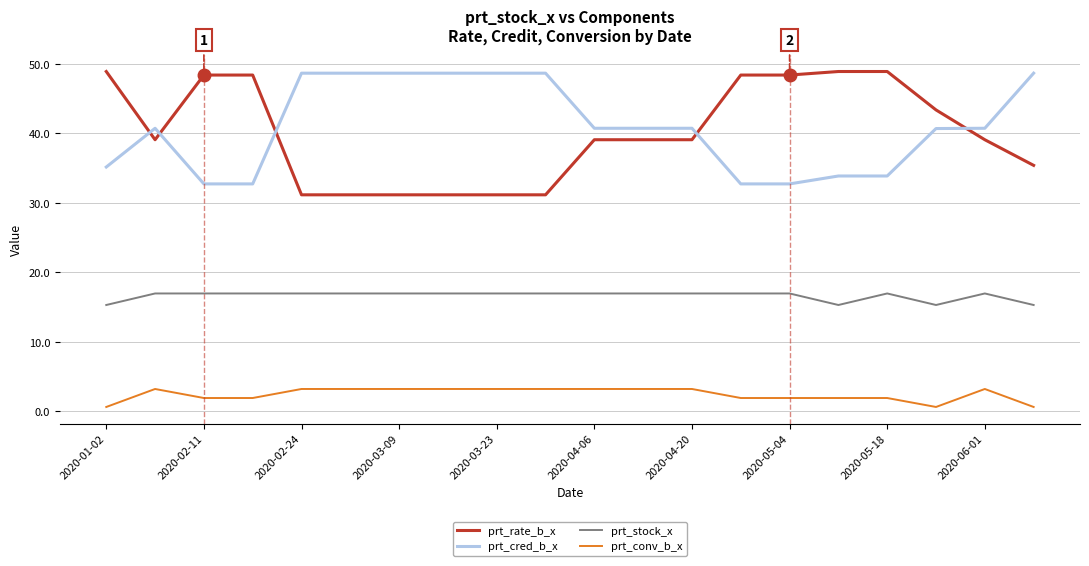

How many intersections are there between prt_cred_b_x and prt_rate_b_x?

5